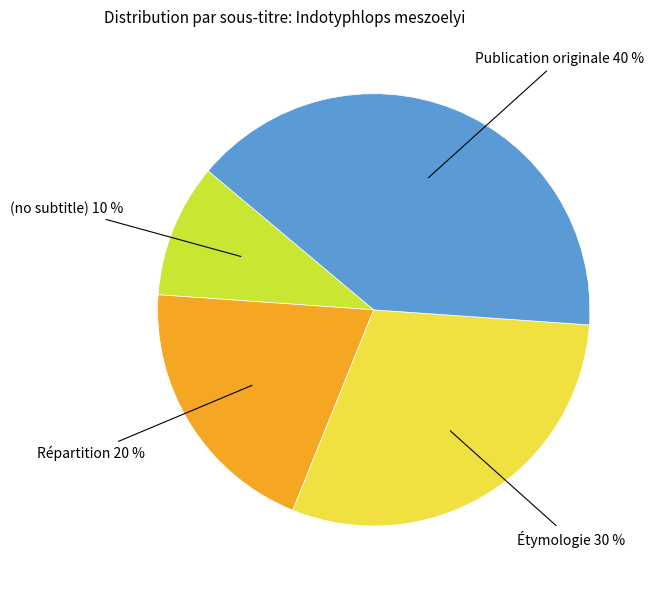

Is it true that Étymologie 30 % is 30% of the pie?

True